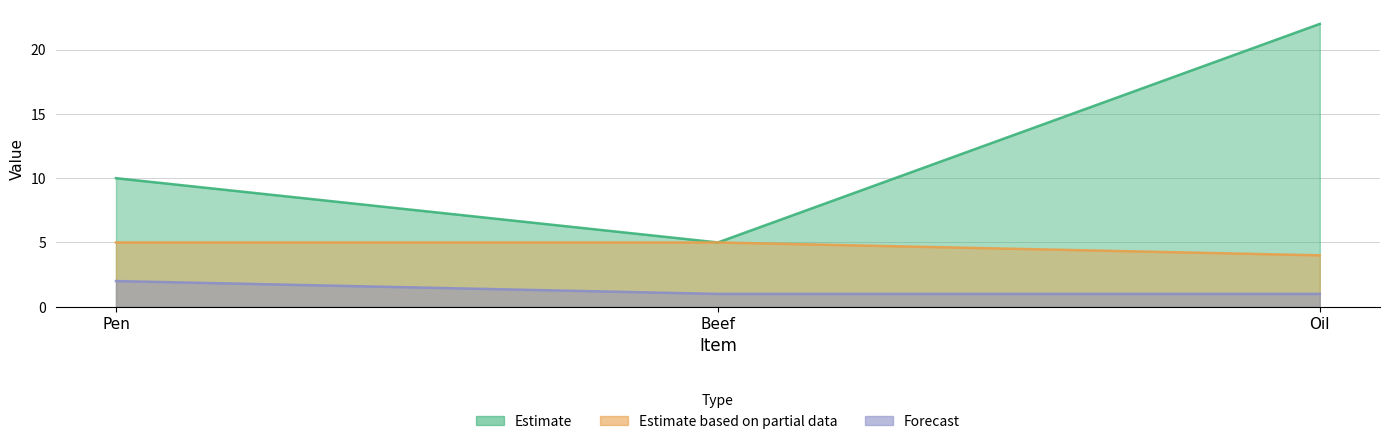

How many series are shown in this chart?

3